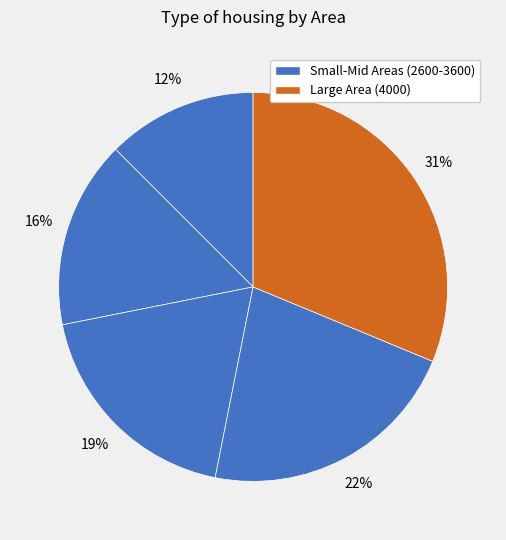

Count the number of slices in the pie.

5